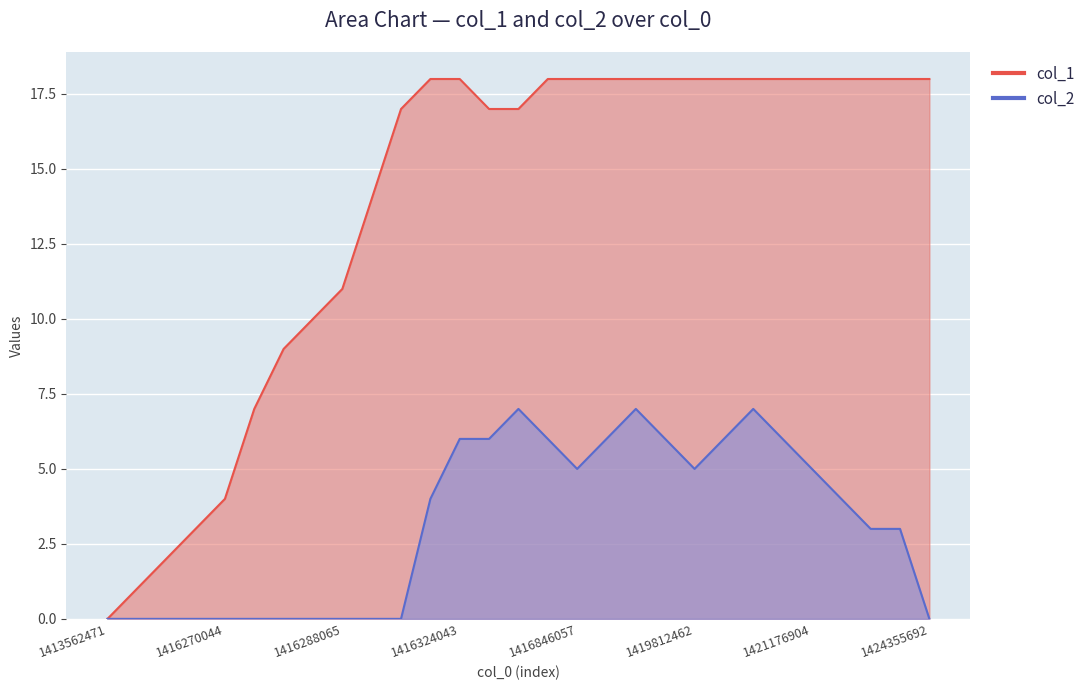

What is the maximum value for col_2?

7